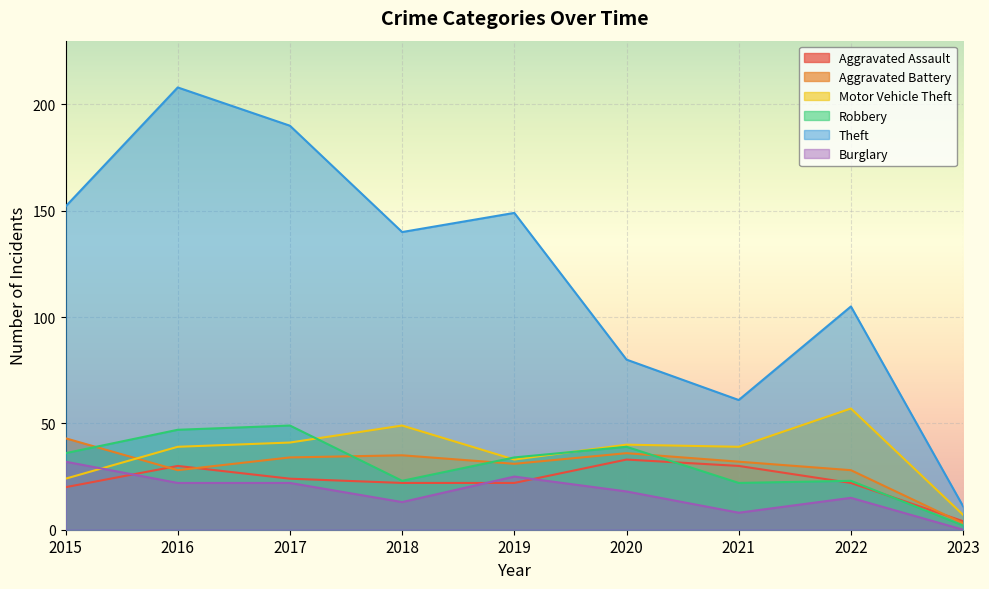

Count the number of categories in the chart.

9